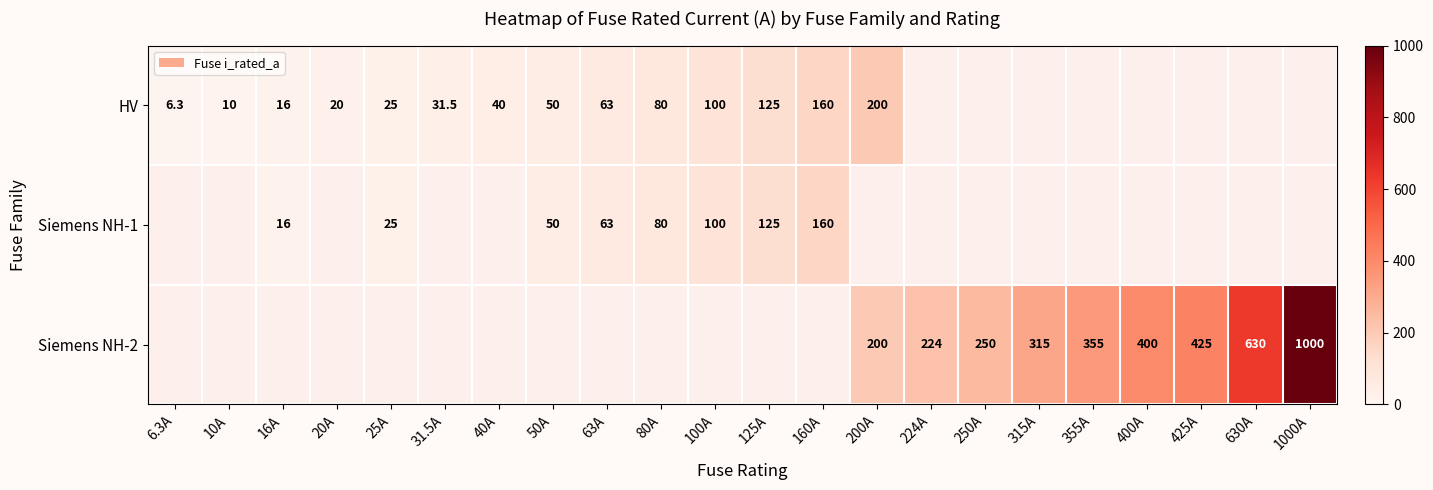

True or false: Siemens NH-1 has a value of 168.4 at 125A.

False